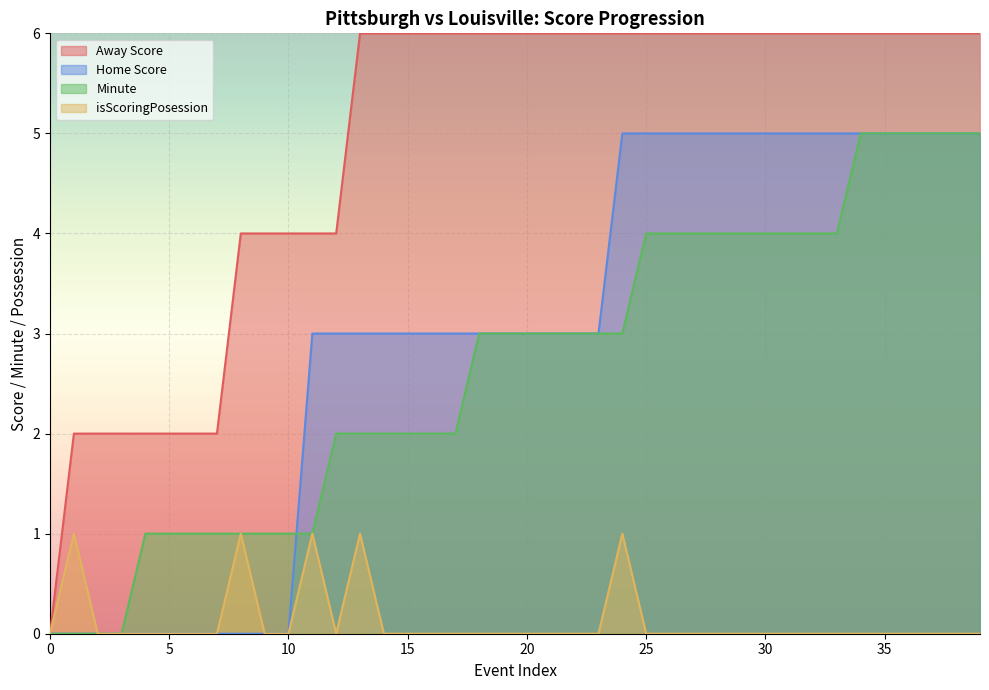

What is the average value of the Minute series?

3